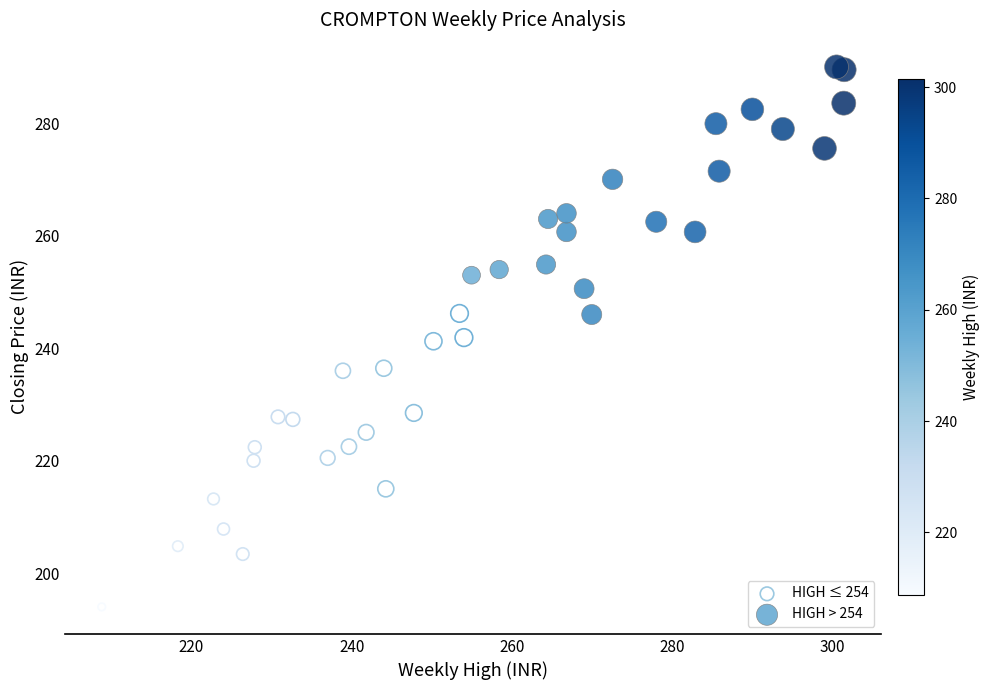

Which series contains the highest Y value?

HIGH > 254